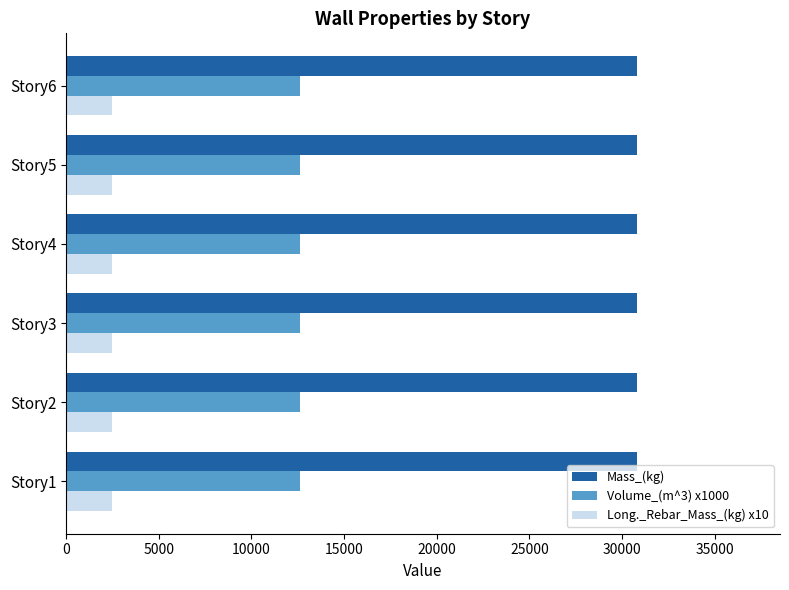

The value of Mass_(kg) at Story3 is 51226.2. True or false?

False